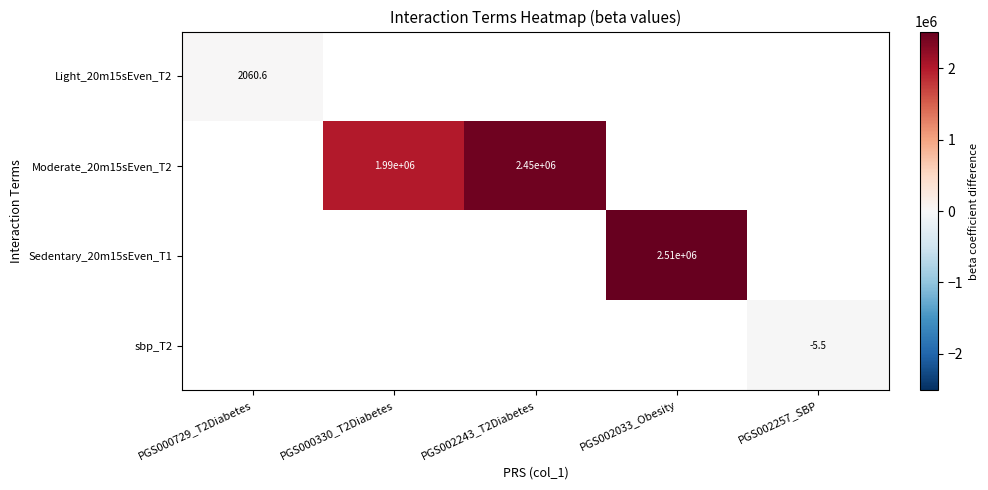

Is it true that Light_20m15sEven_T2 equals 569.2 at PGS000729_T2Diabetes?

False